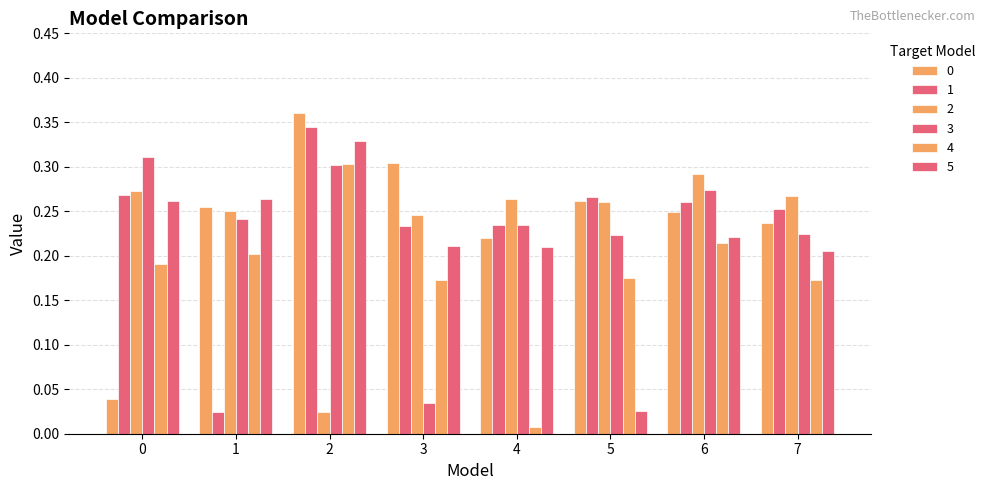

How many groups of bars are there?

8